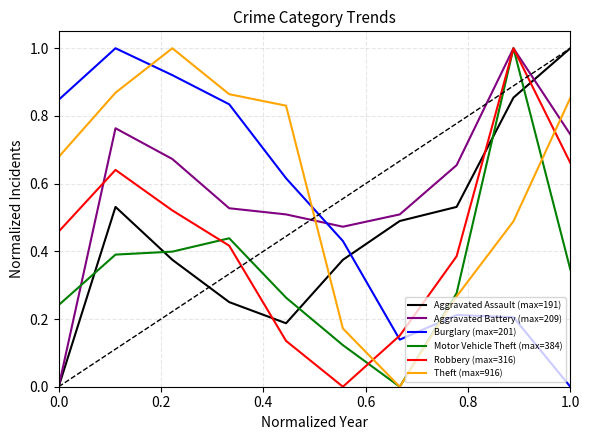

True or false: Motor Vehicle Theft (max=384) and Theft (max=916) intersect in this chart.

True